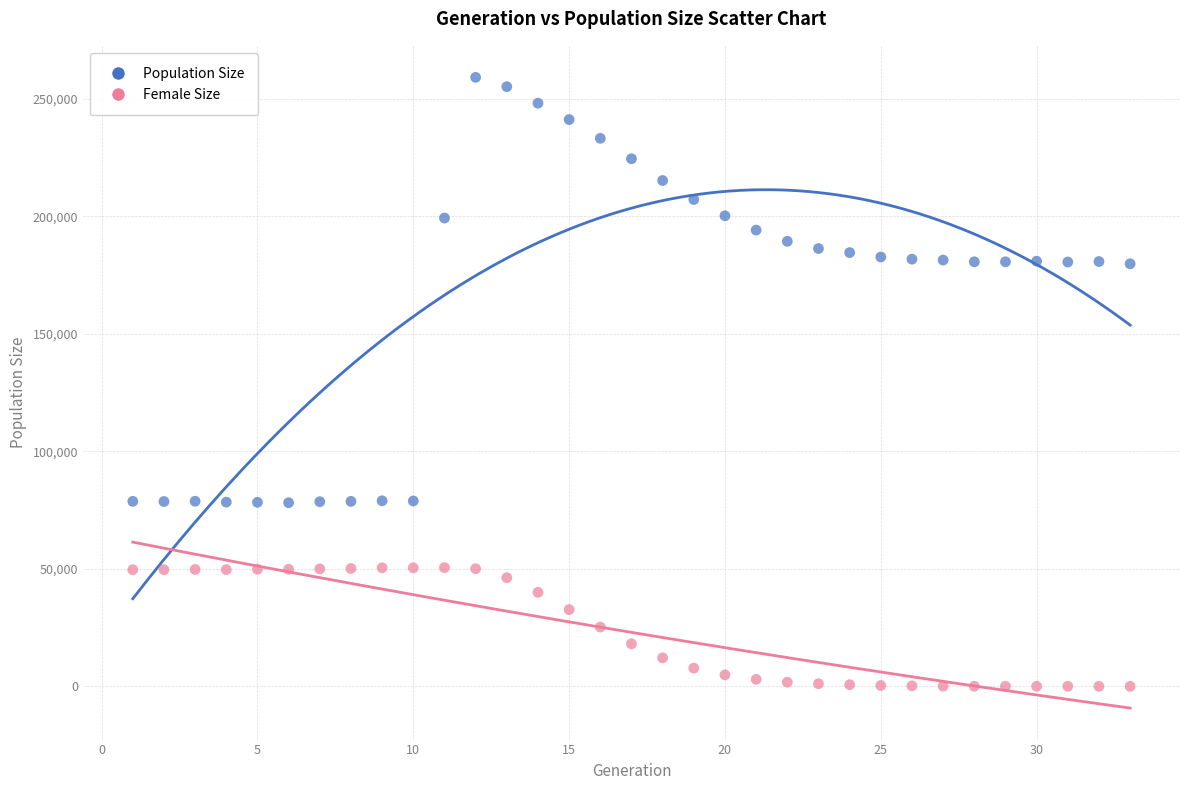

What are all the series names shown in the legend?

Population Size, Female Size